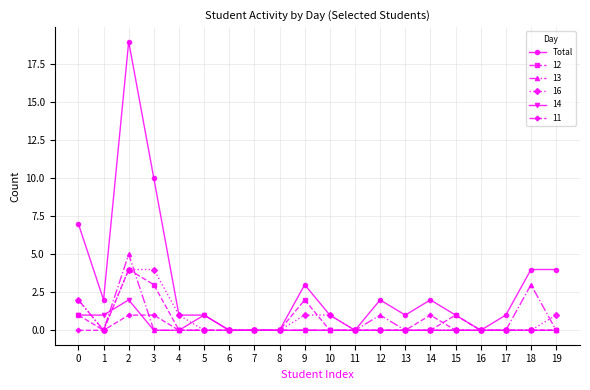

What is the value of the Total point at the 13th from the left?

2